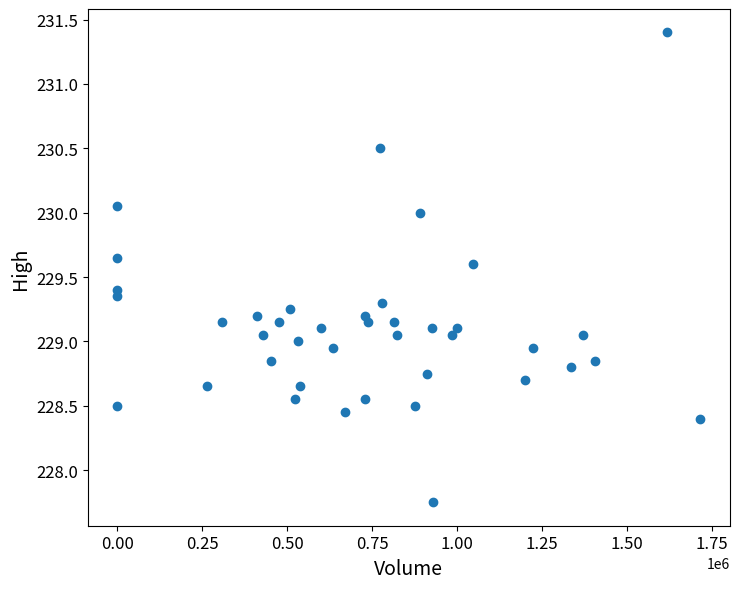

What is the range of X values (max minus min)?

1715838.0